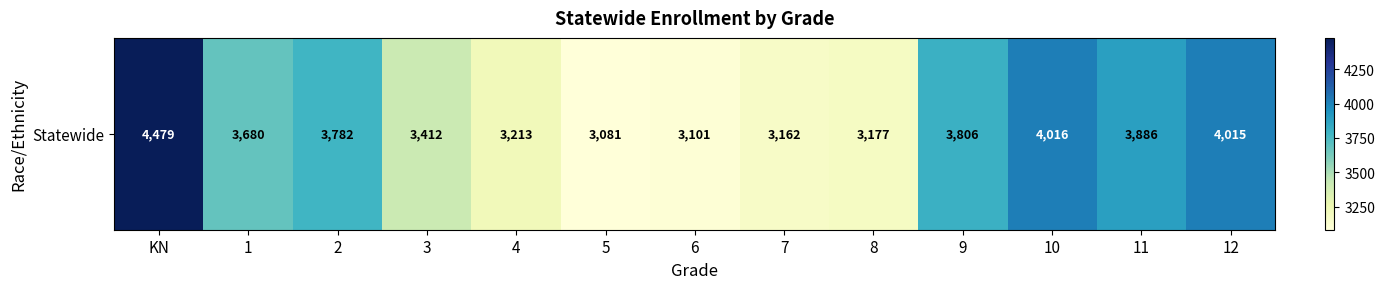

What is the difference between the maximum and second lowest values?

1378